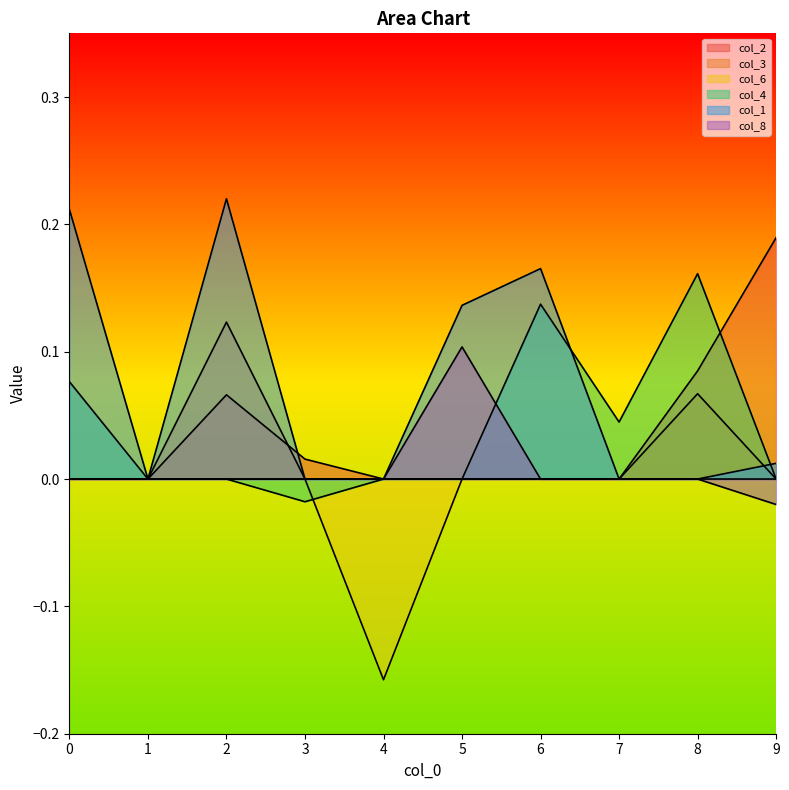

What is the average value of the col_1 series?

0.1